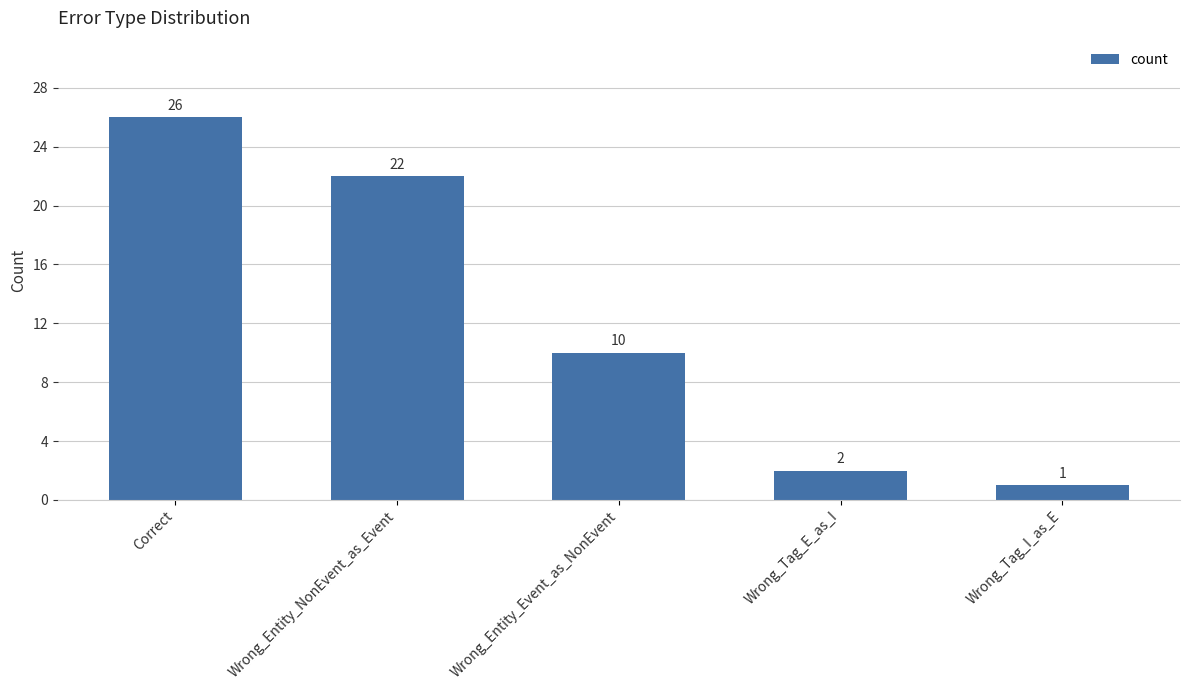

What is the difference between the second highest and minimum values?

21